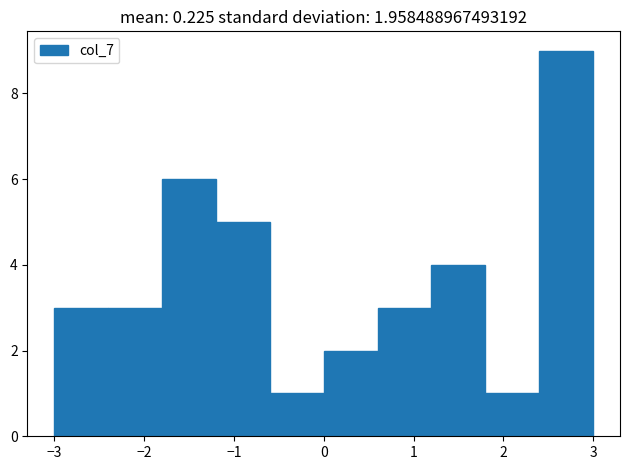

Over which range of the x-axis is the bar tallest?

2.4 to 3.0